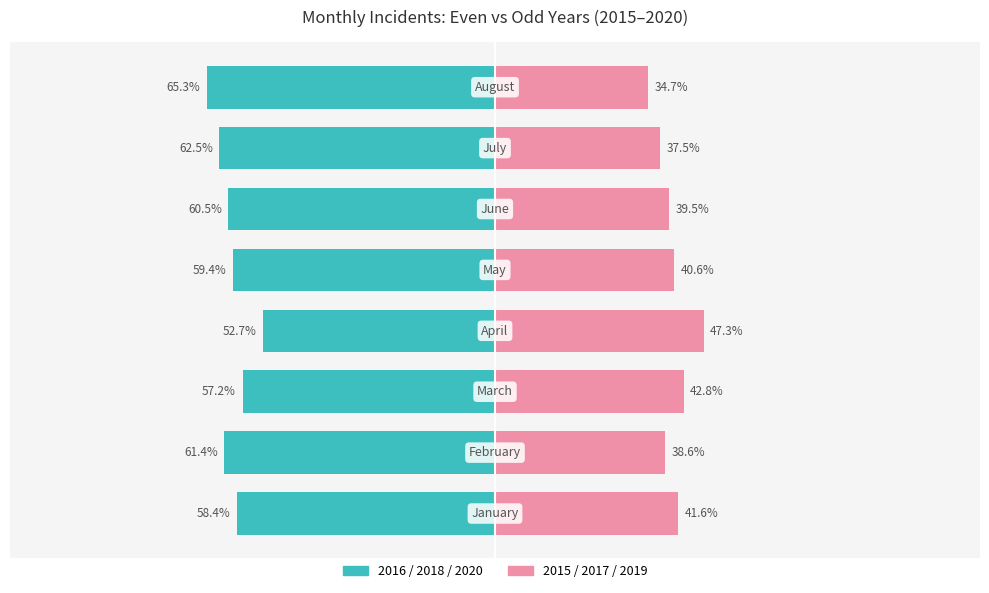

What is the difference between the second highest and second lowest values in the 2015/2017/2019 avg series?

5.3